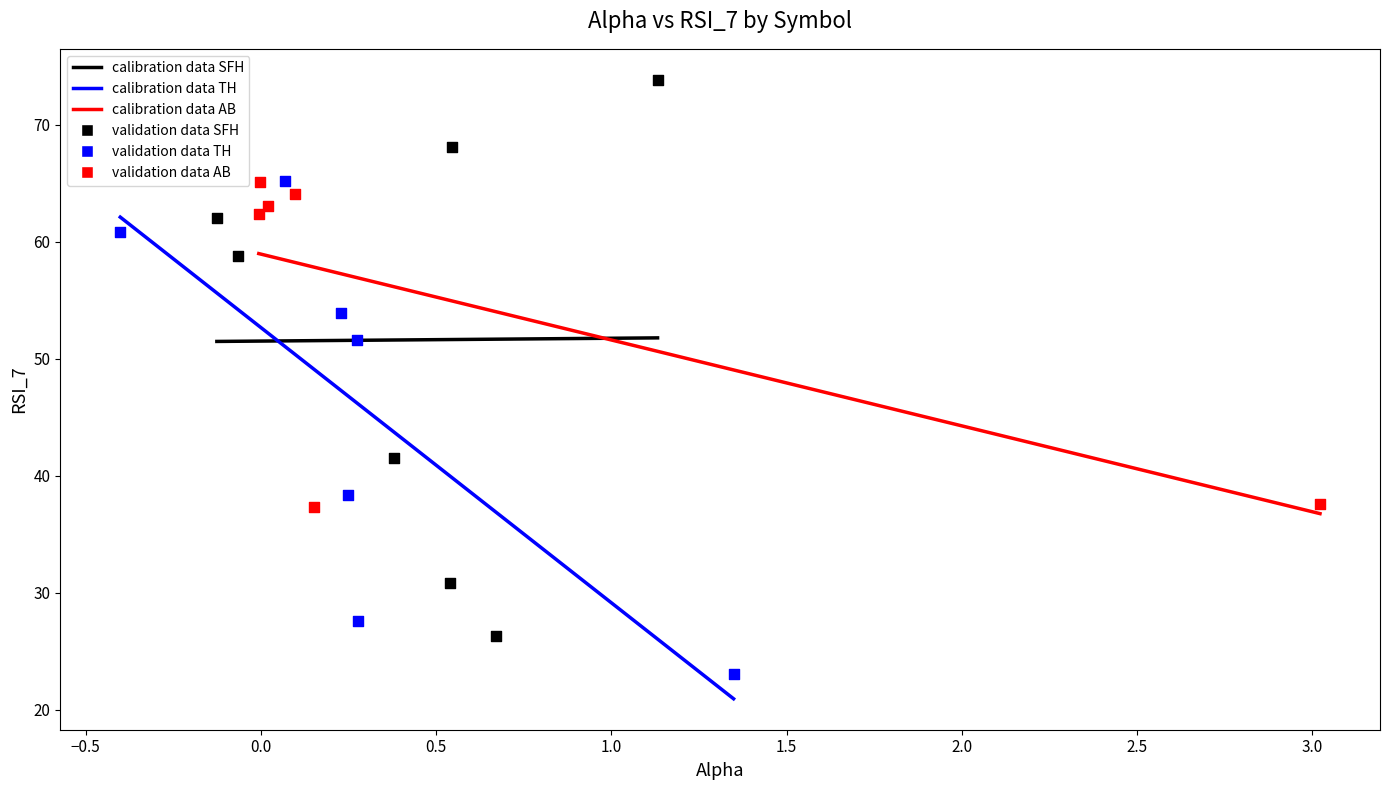

Which series contains the lowest Y value?

validation data TH